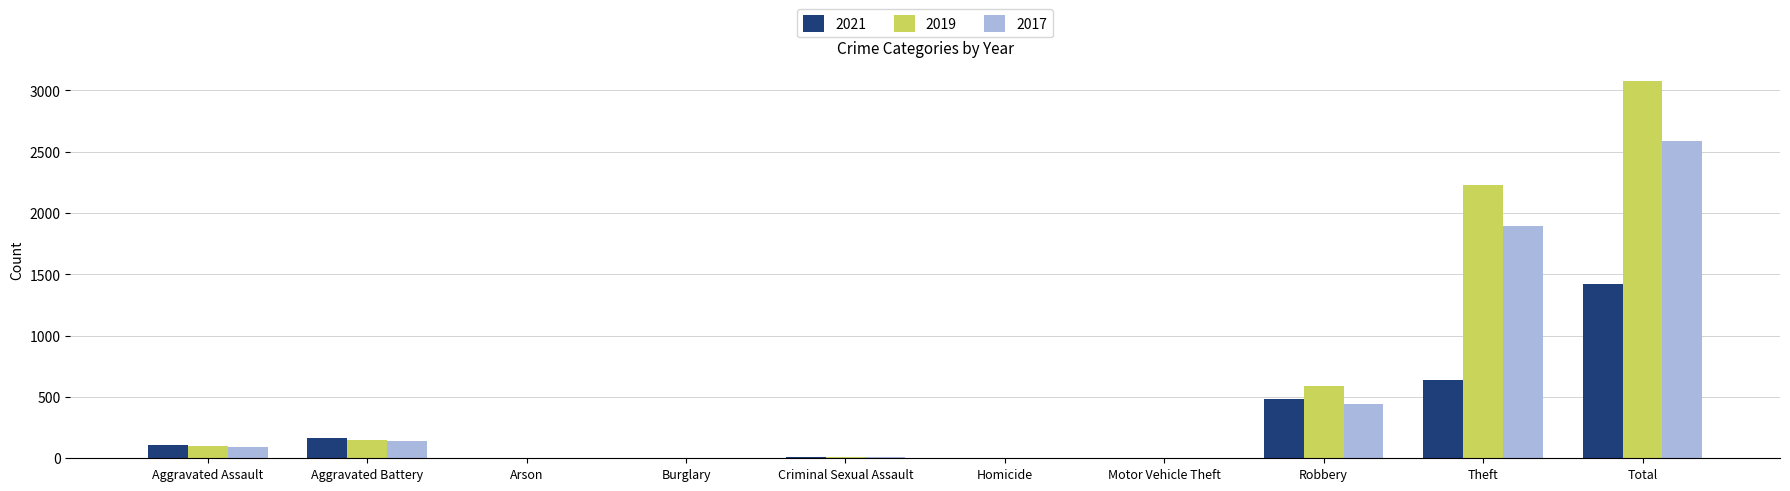

Are the bars grouped side by side (vs. stacked)?

Yes